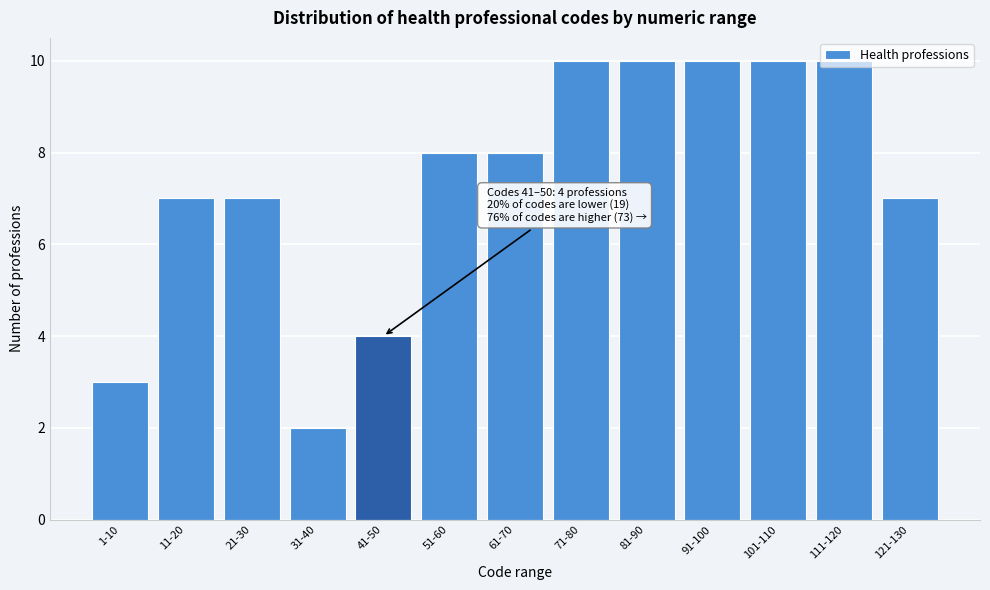

Which category has the lowest value across all series?

31-40